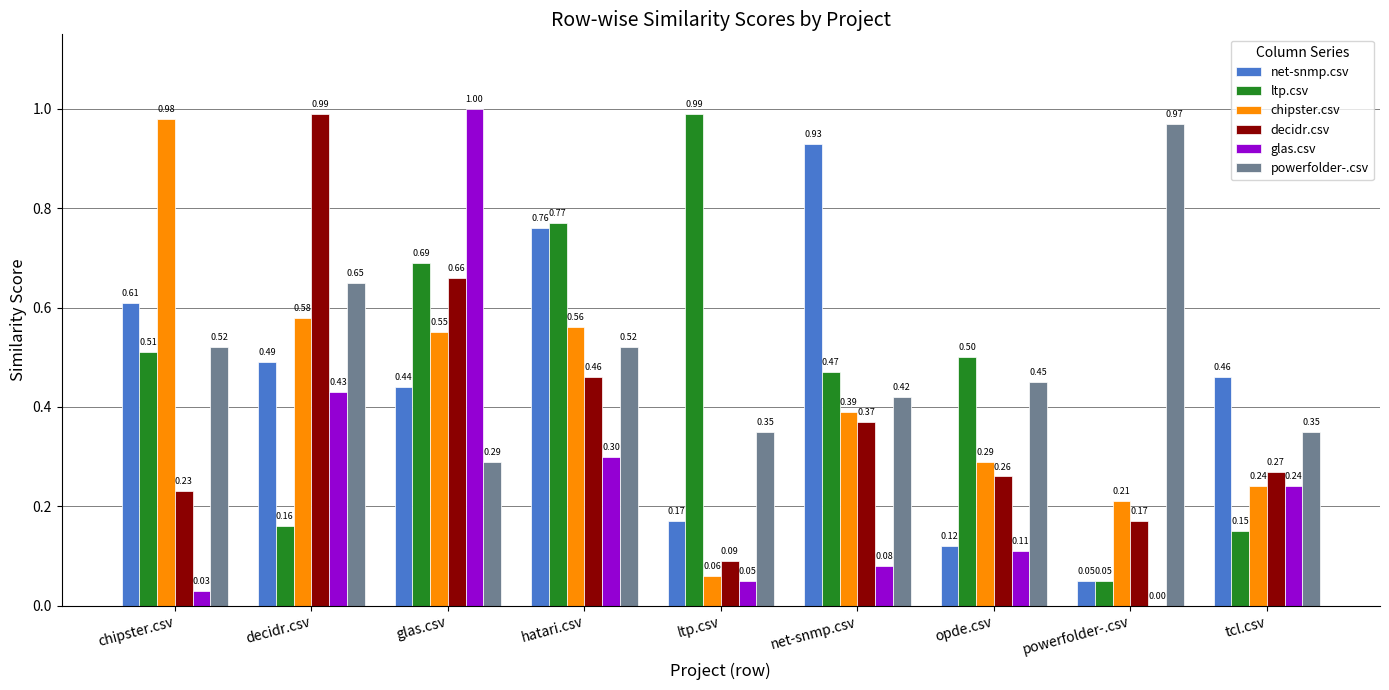

What is the total value across all series at decidr.csv?

3.3